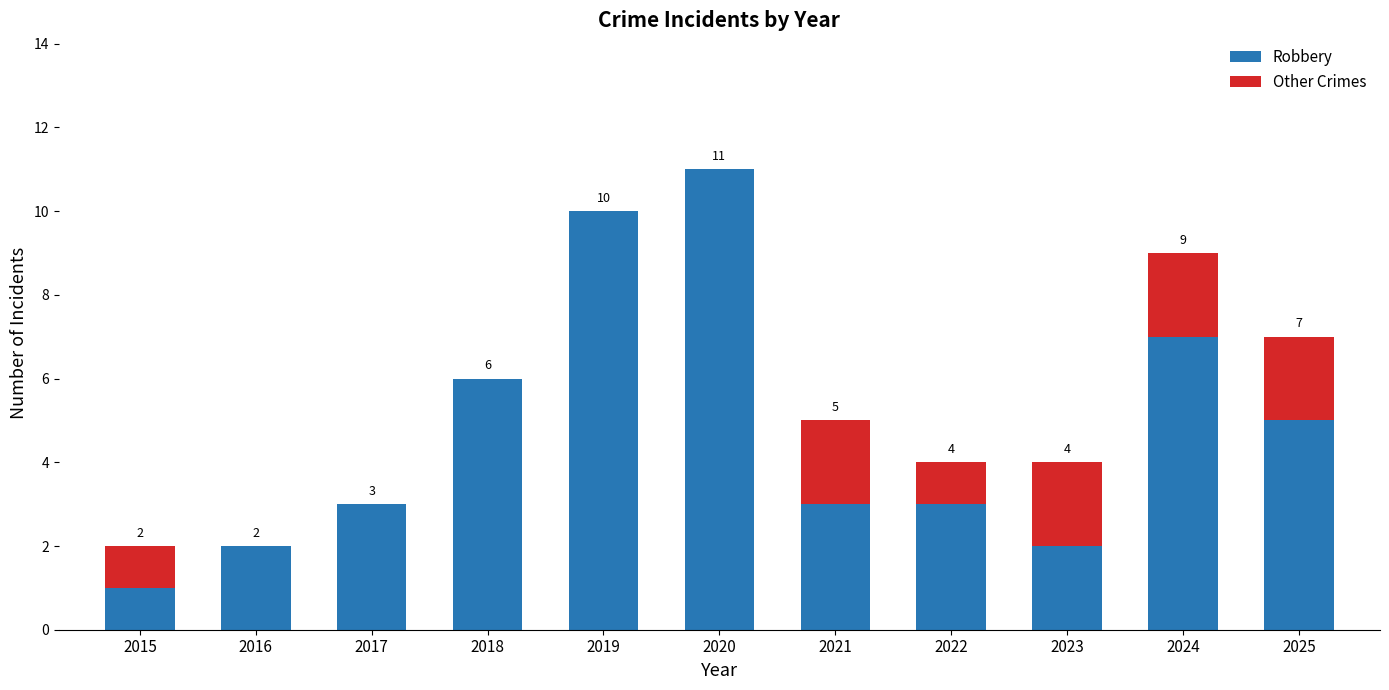

At which label does Robbery reach its peak?

2020